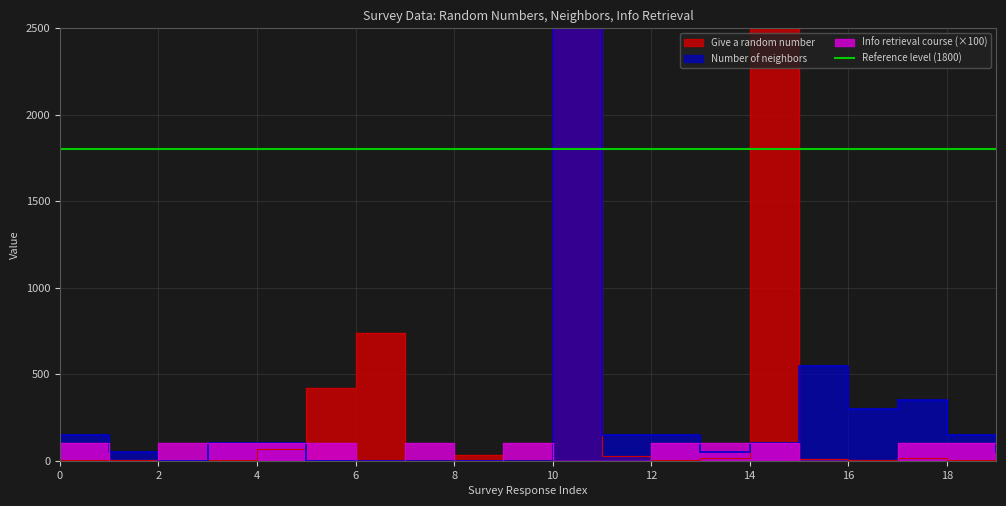

Is the value of Info retrieval course at 9 greater than the value of Give a random number at 18?

Yes